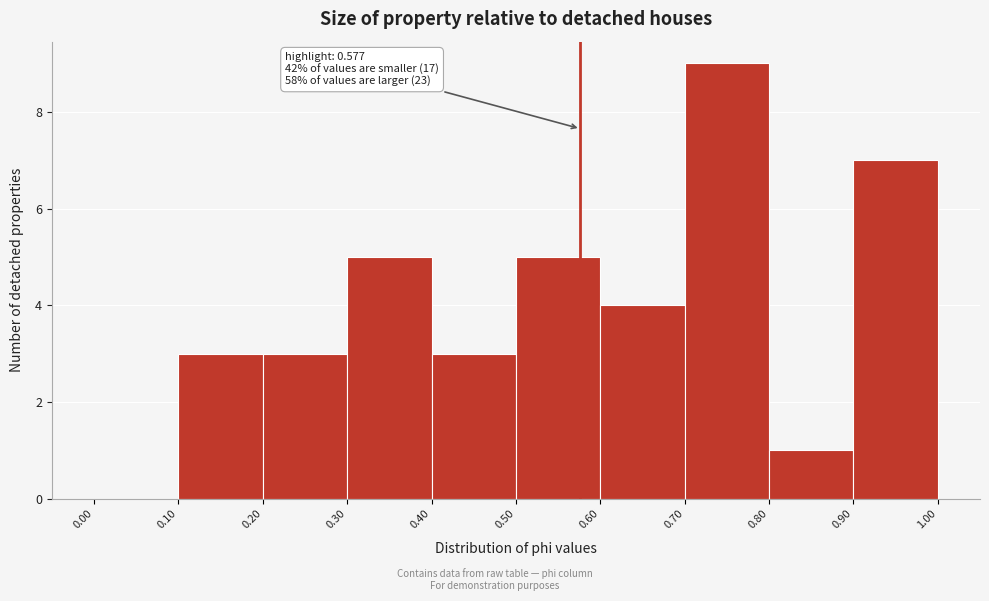

Over which range of the x-axis is the bar tallest?

0.70 to 0.80